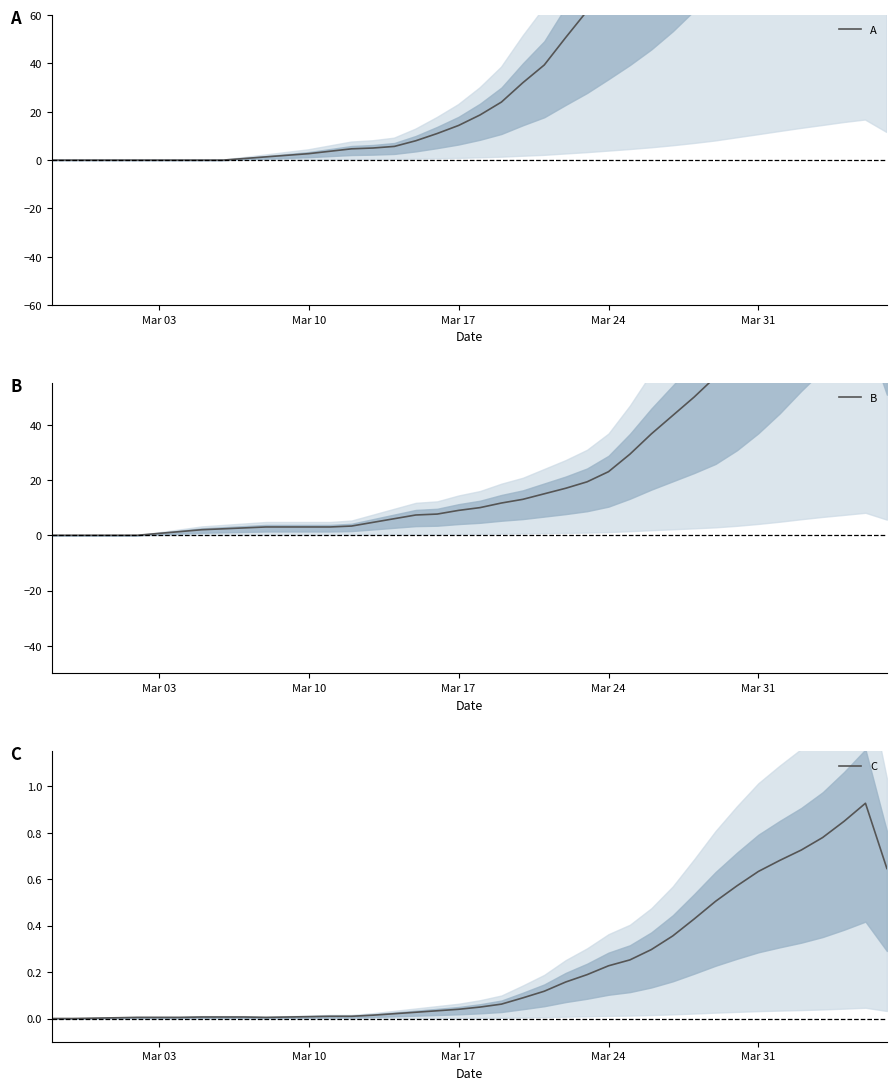

List the series in order of their overall mean, highest first.

A, B, C